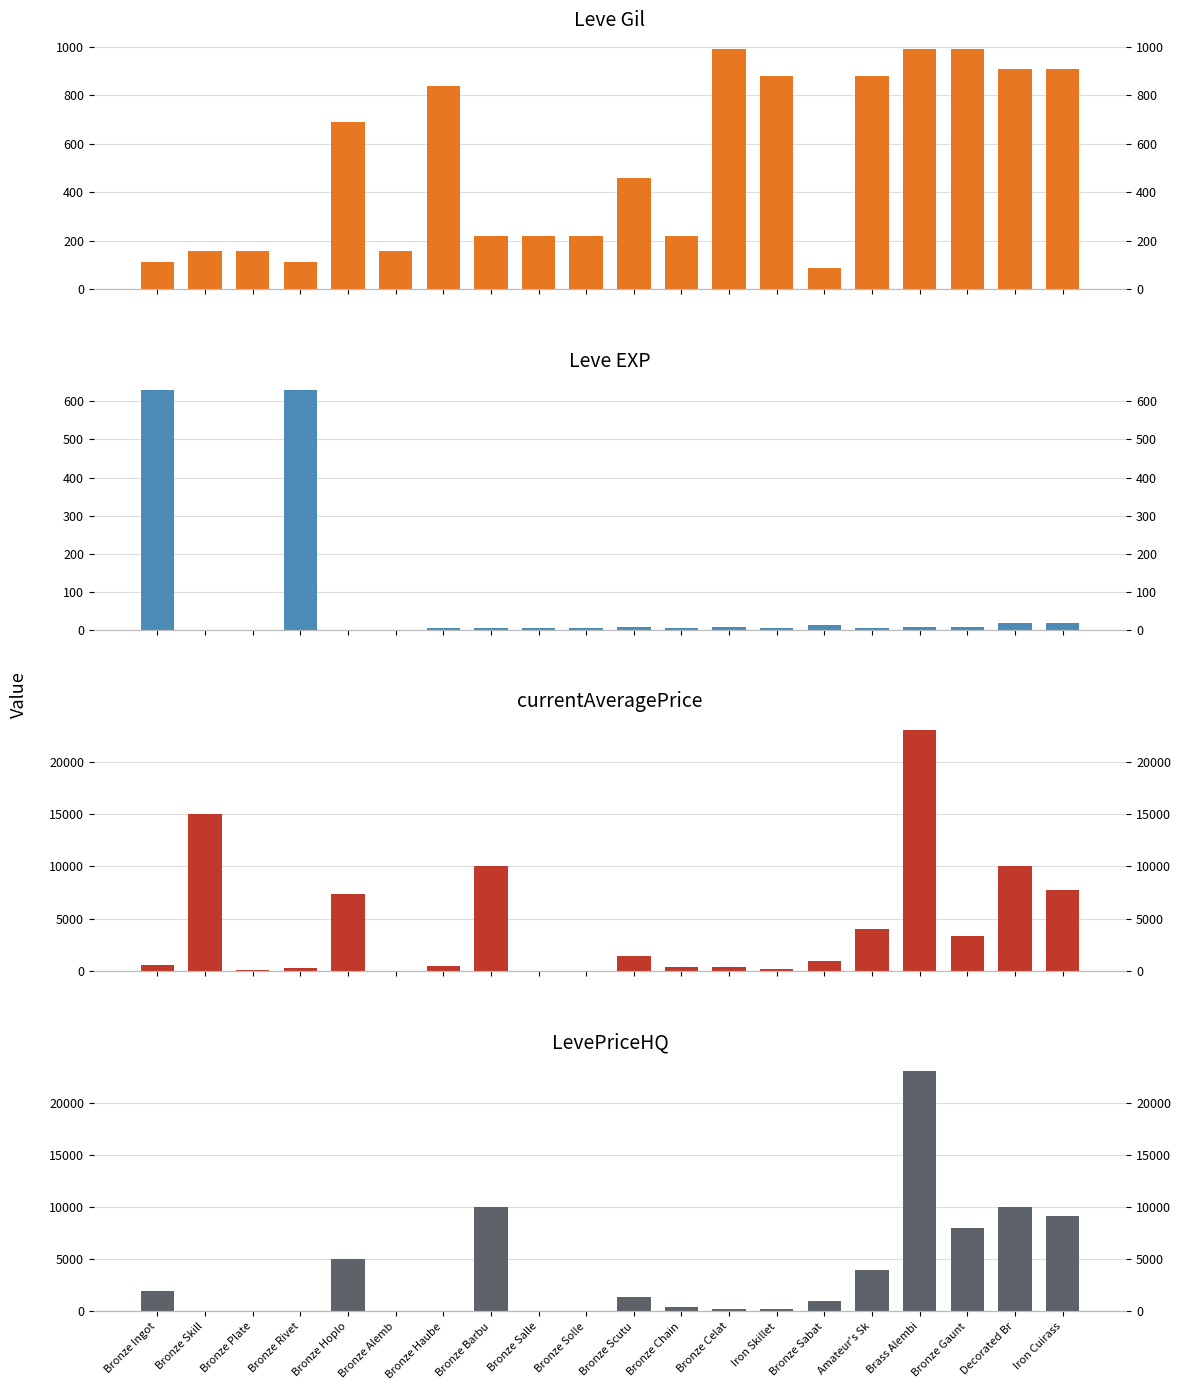

Which has a higher value, Bronze Hoplo or Bronze Sabat?

Bronze Hoplo